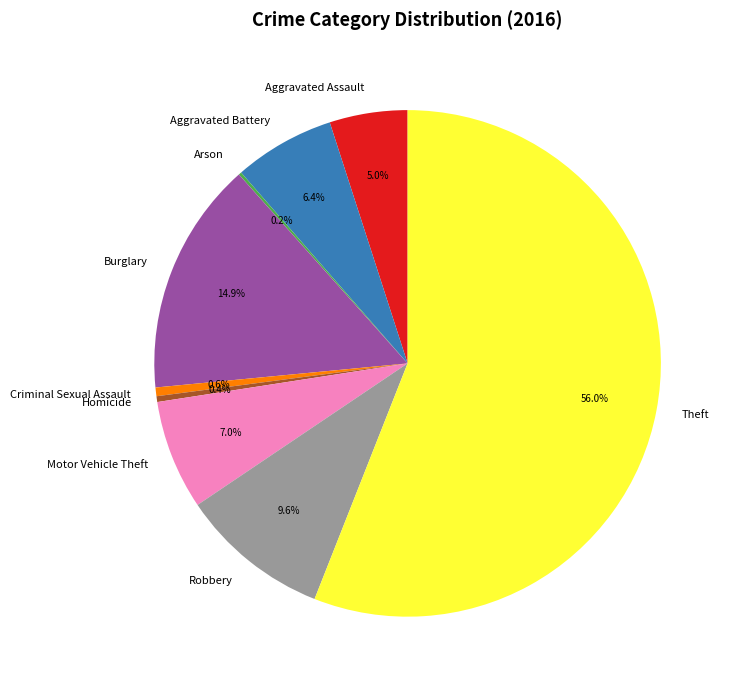

Which category has the biggest portion of the pie?

Theft